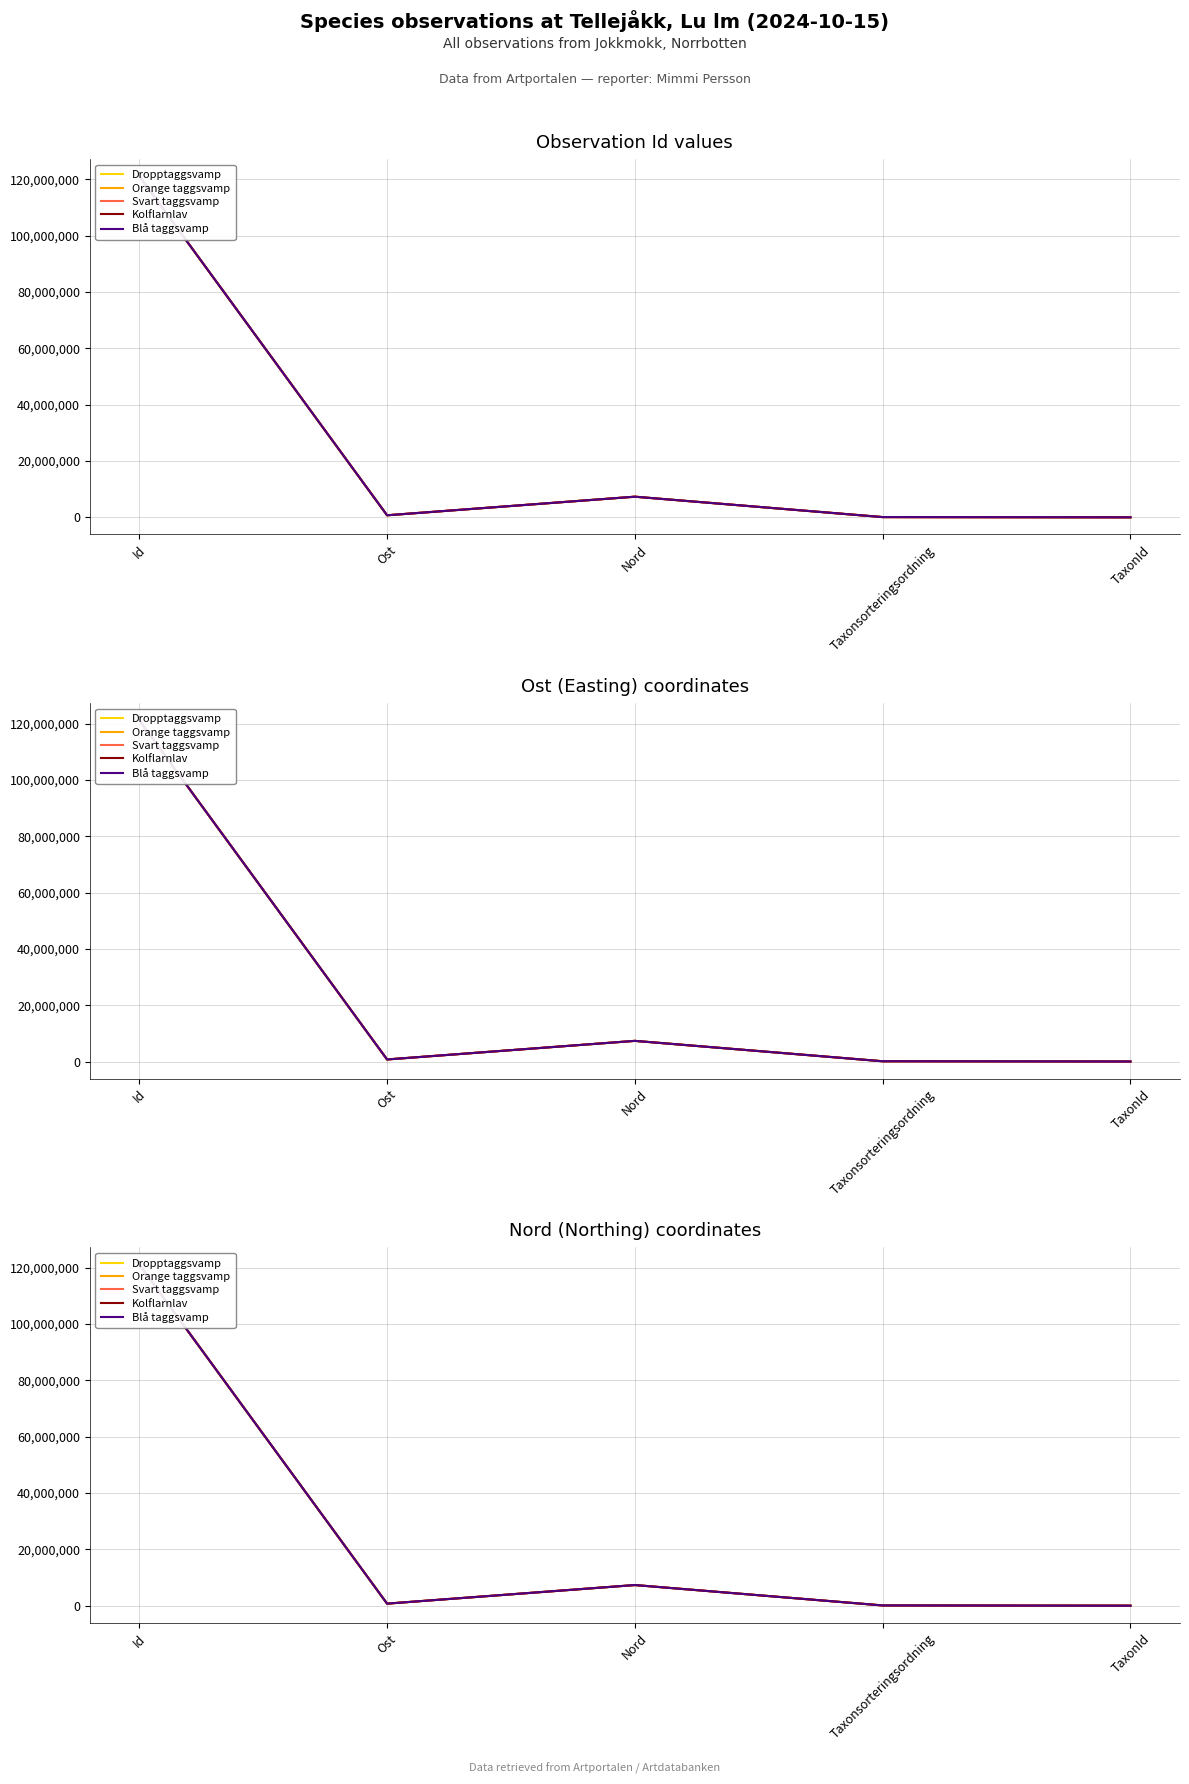

The Kolflarnlav series shows 116979 at Taxonsorteringsordning. True or false?

False